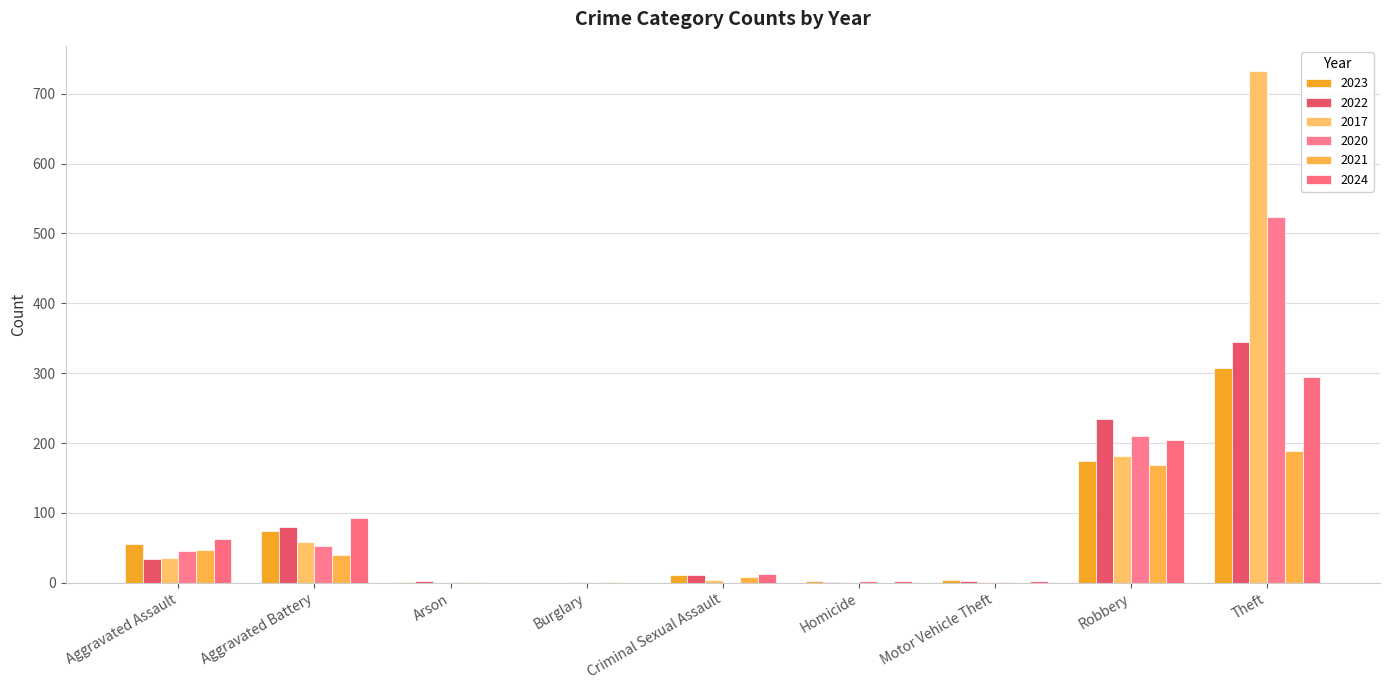

Which series has the widest spread of values?

2017